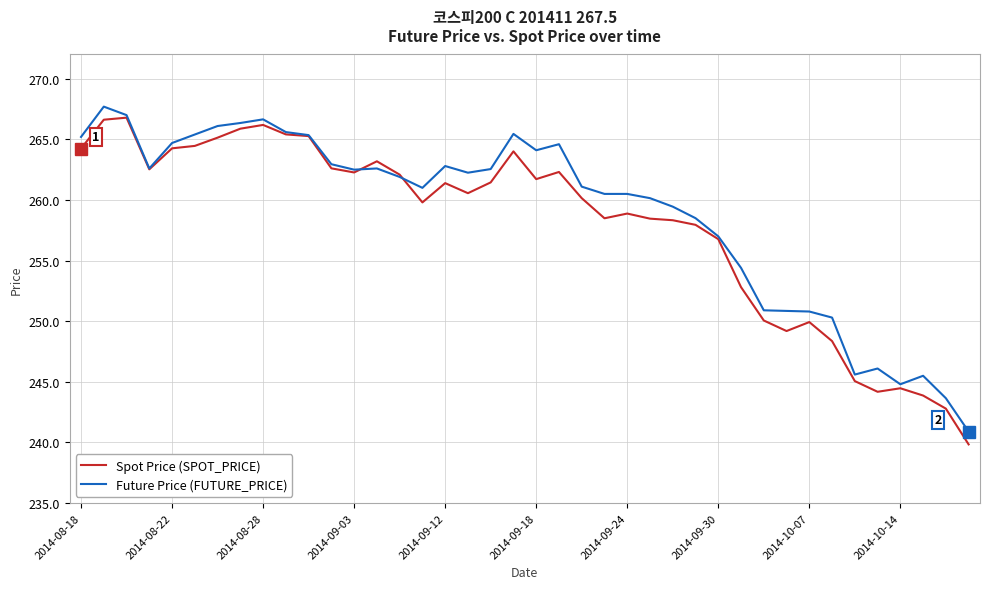

What is the greatest value displayed?

267.7